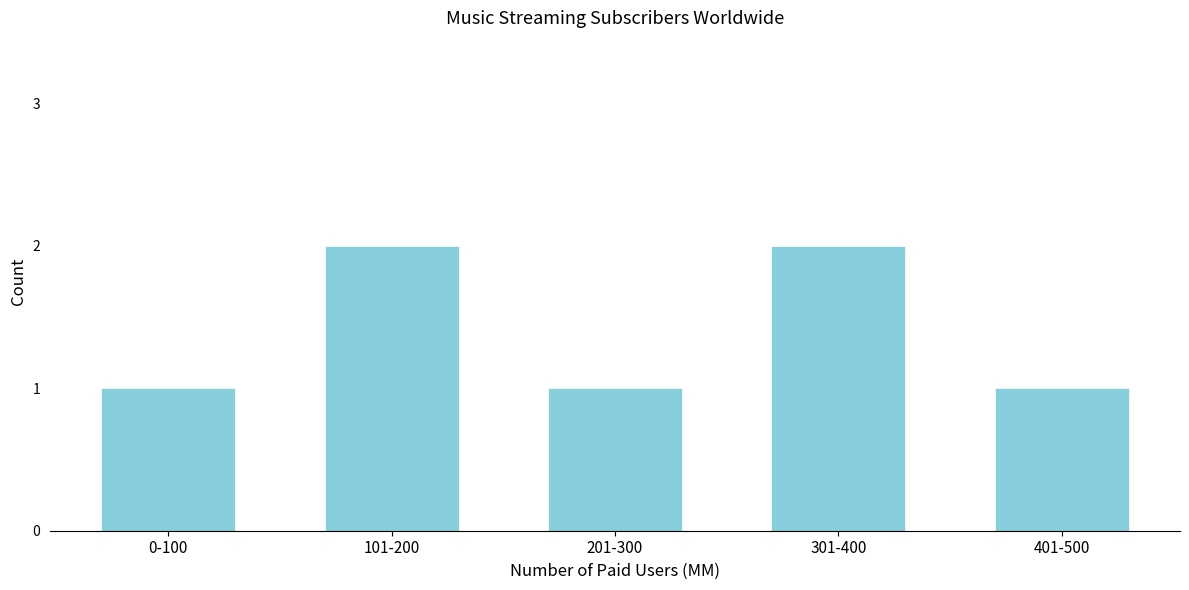

Reading right to left, what are all the values shown in this chart?

401-500=1	301-400=2	201-300=1	101-200=2	0-100=1